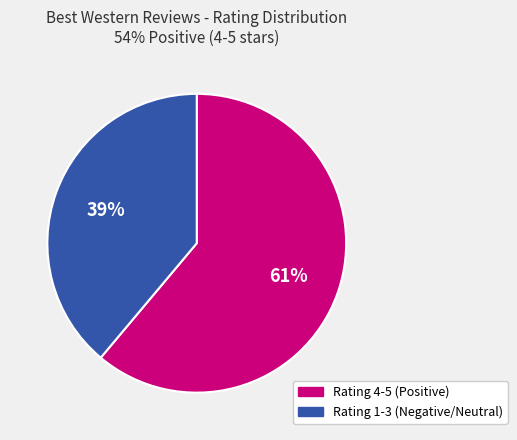

What is the majority slice?

Rating 4-5 (Positive)